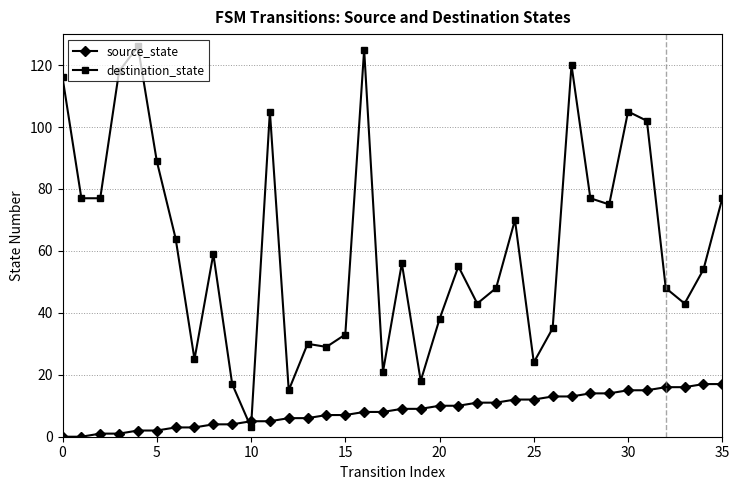

Which series has the largest total across all categories?

destination_state